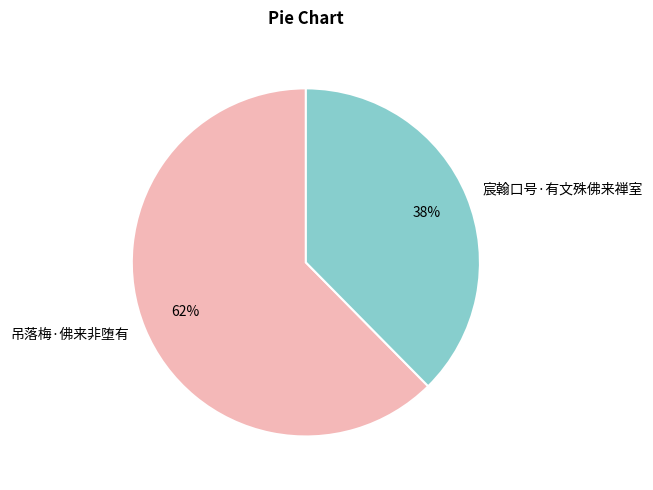

How many slices are in this pie chart?

2